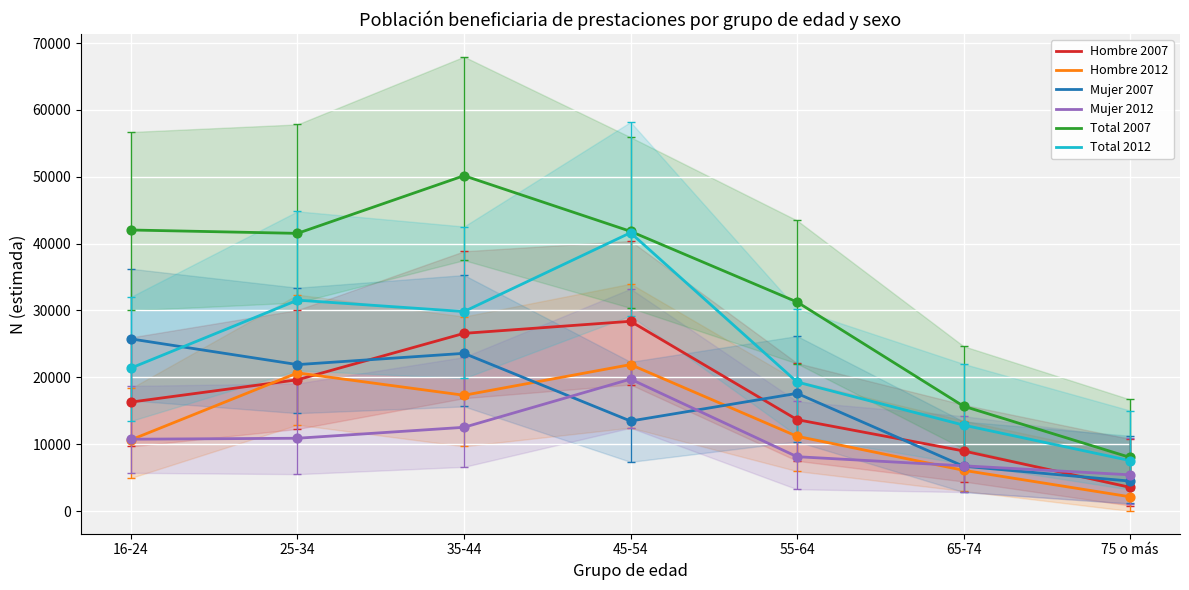

At which category is the sum across all series the highest?

45-54